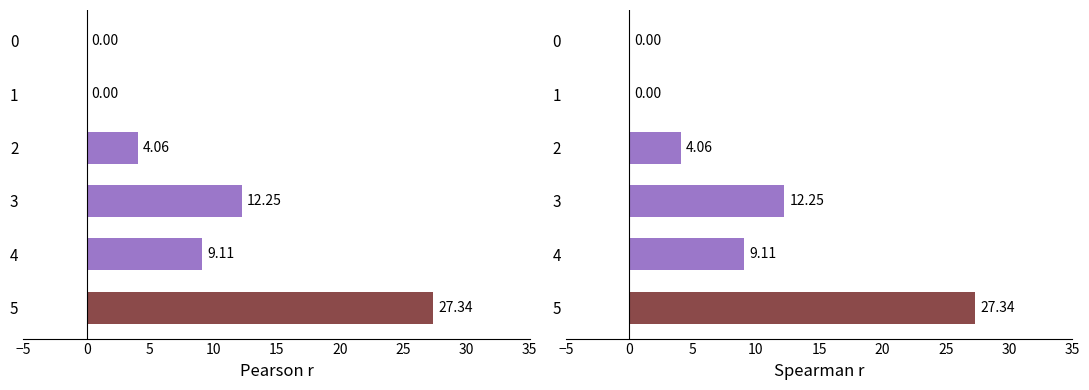

Does the chart contain any negative values?

No